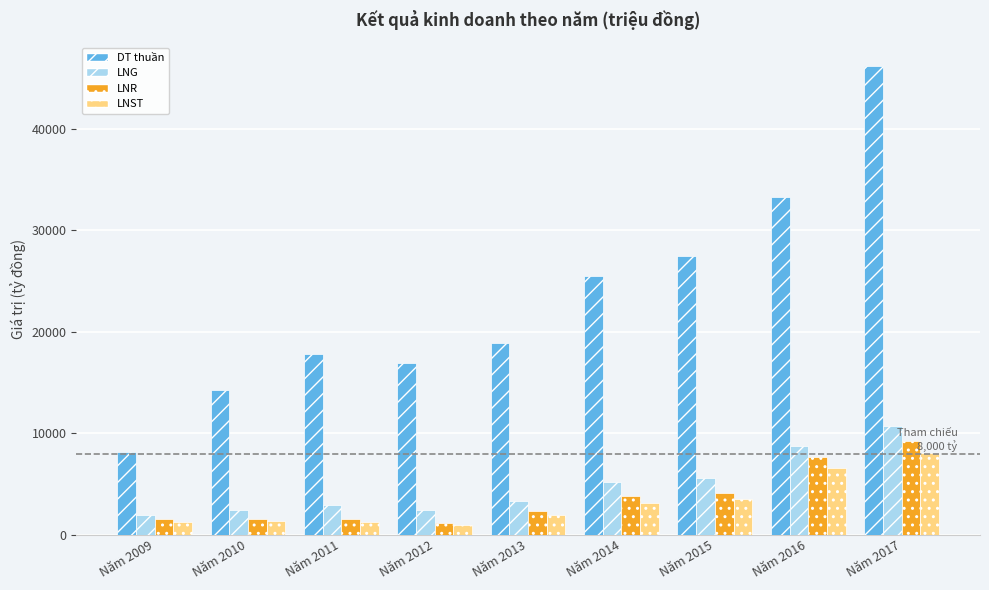

What is the value of the LNR bar at the 9th from the left?

9225.6